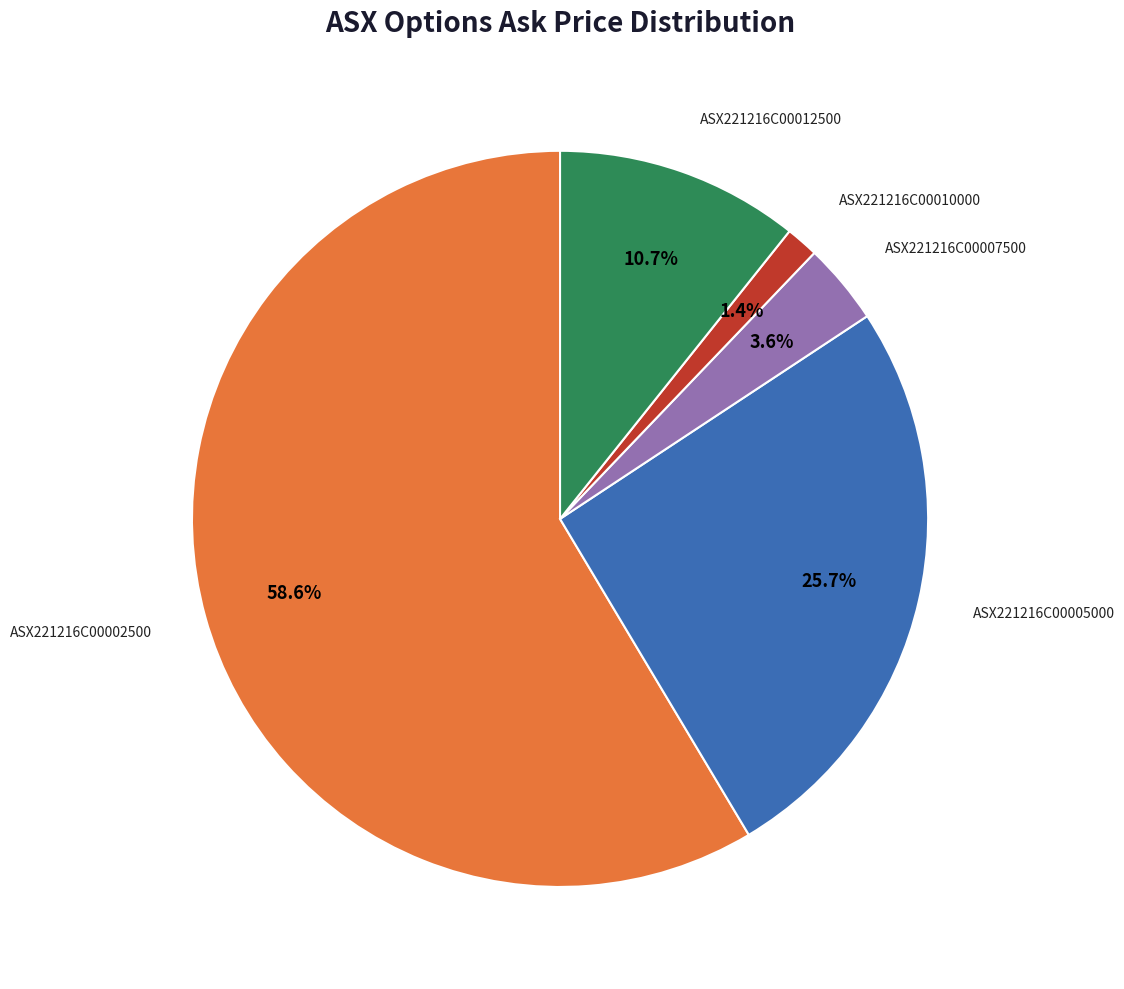

Which category has the biggest portion of the pie?

ASX221216C00002500